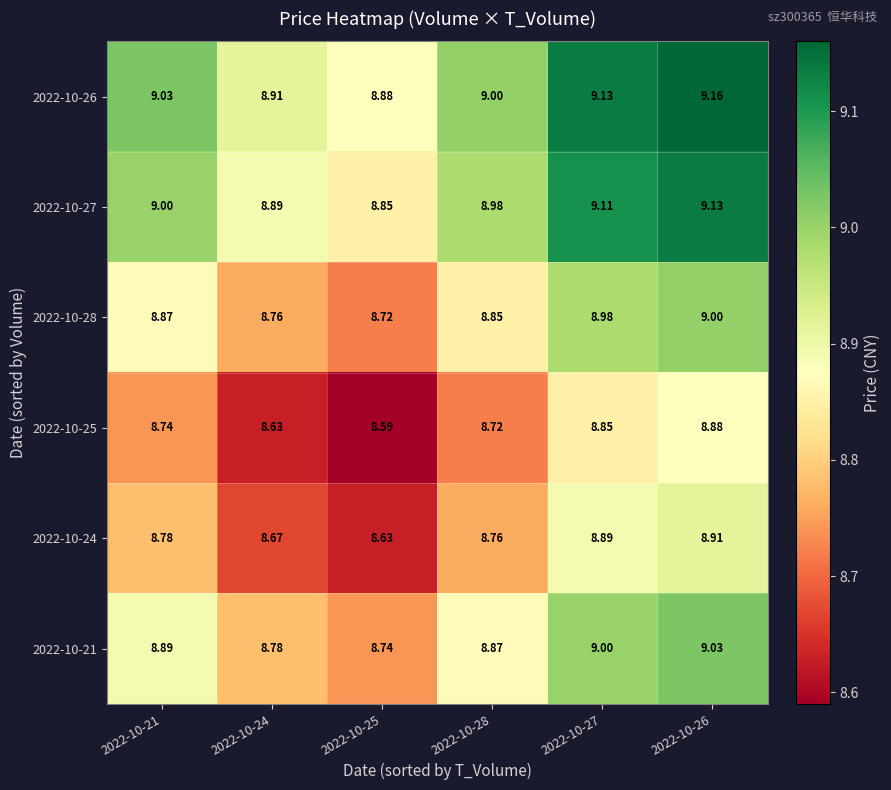

Is the value of 2022-10-27 at 2022-10-28 greater than the value of 2022-10-26 at 2022-10-26?

No